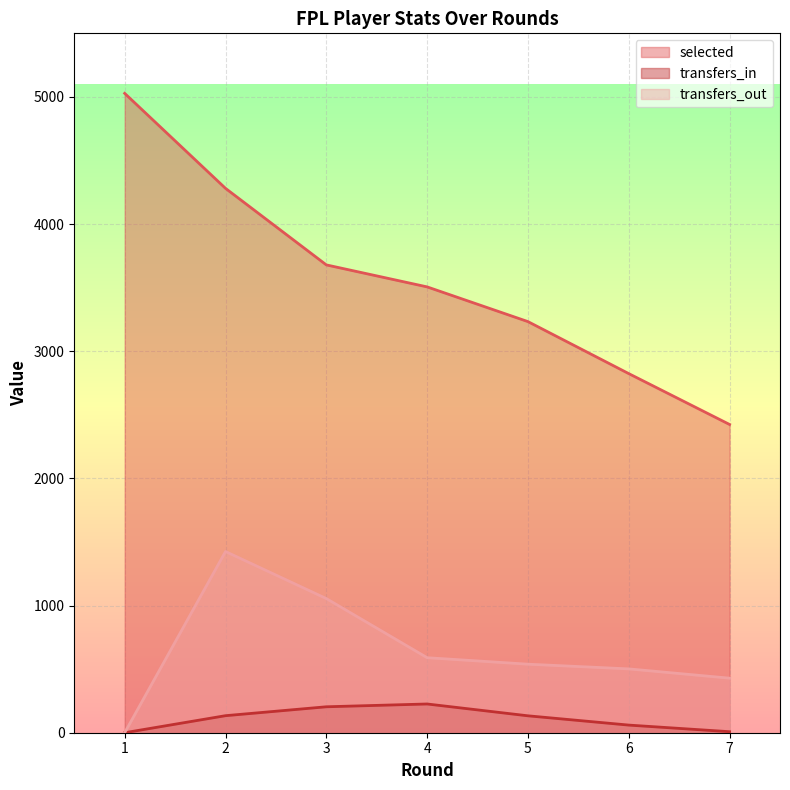

Where does the transfers_out series first go above 539?

2